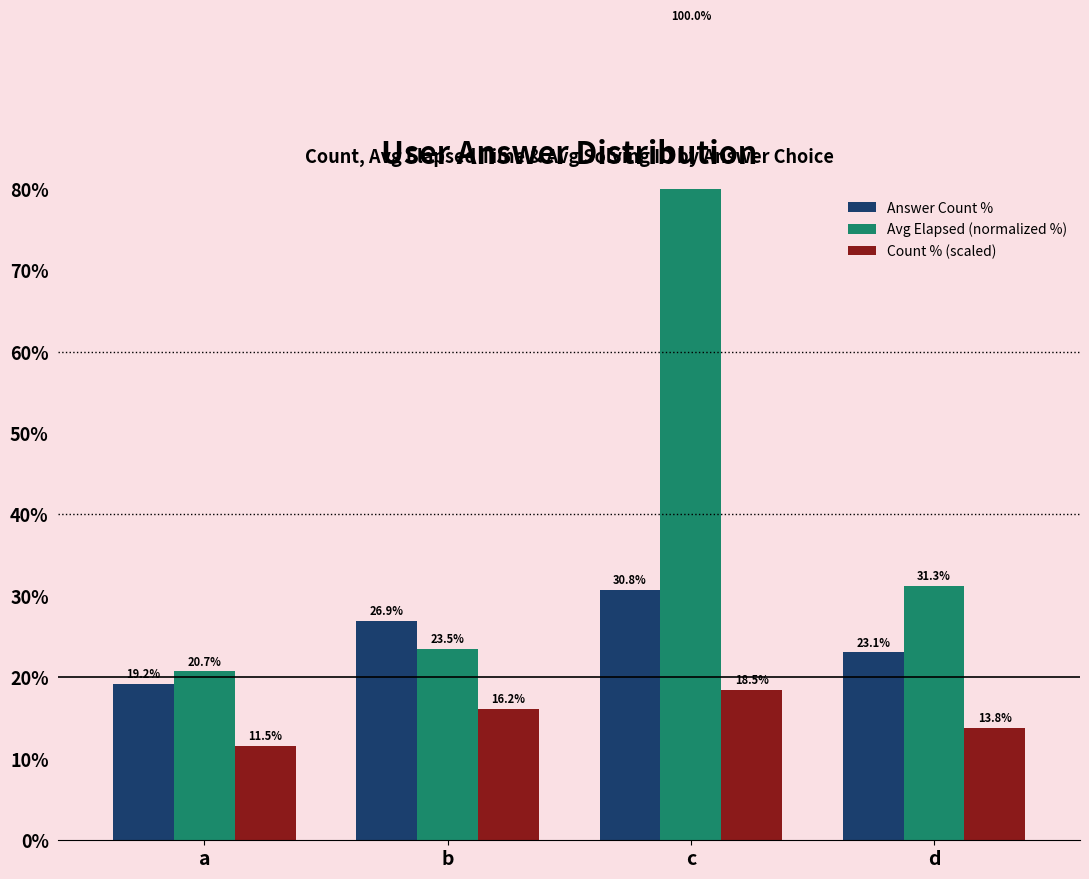

What is the difference between the maximum and minimum values in the Answer Count % series?

11.5